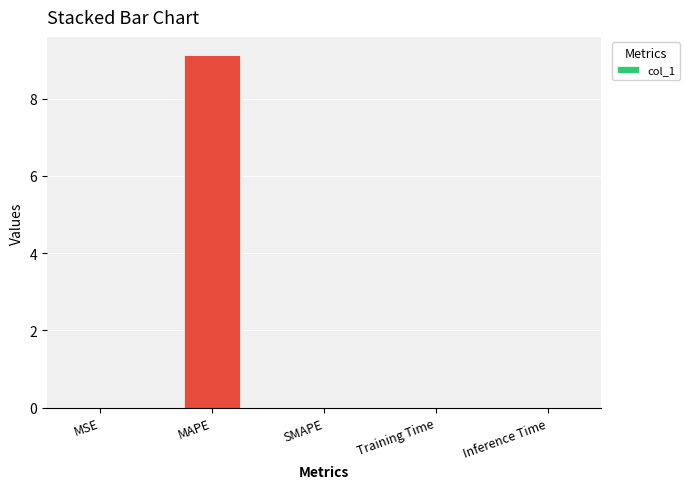

Is it true that the value at MAPE is 9.1?

True